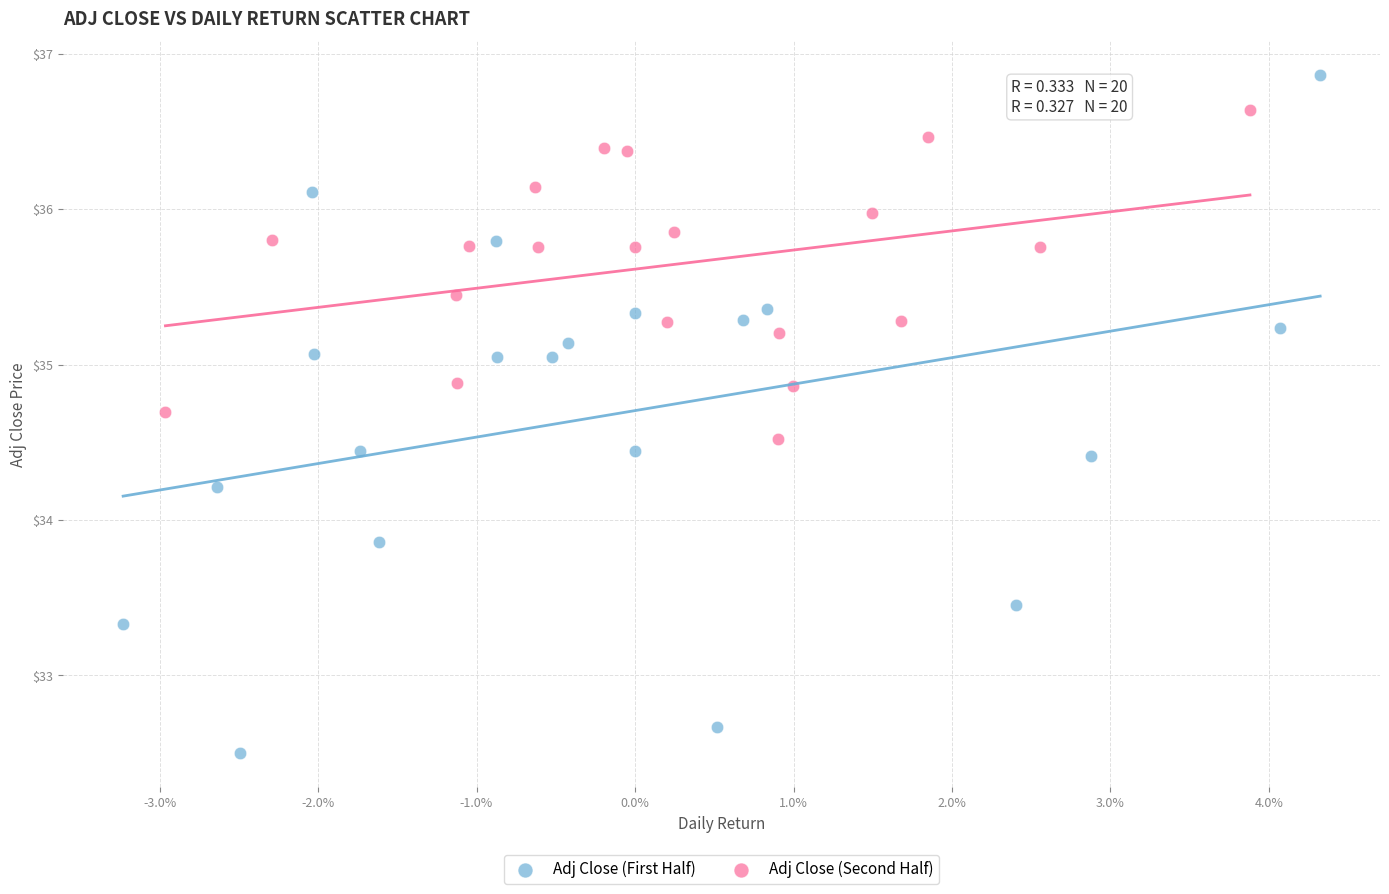

Which series reaches the maximum Y coordinate?

Adj Close (First Half)